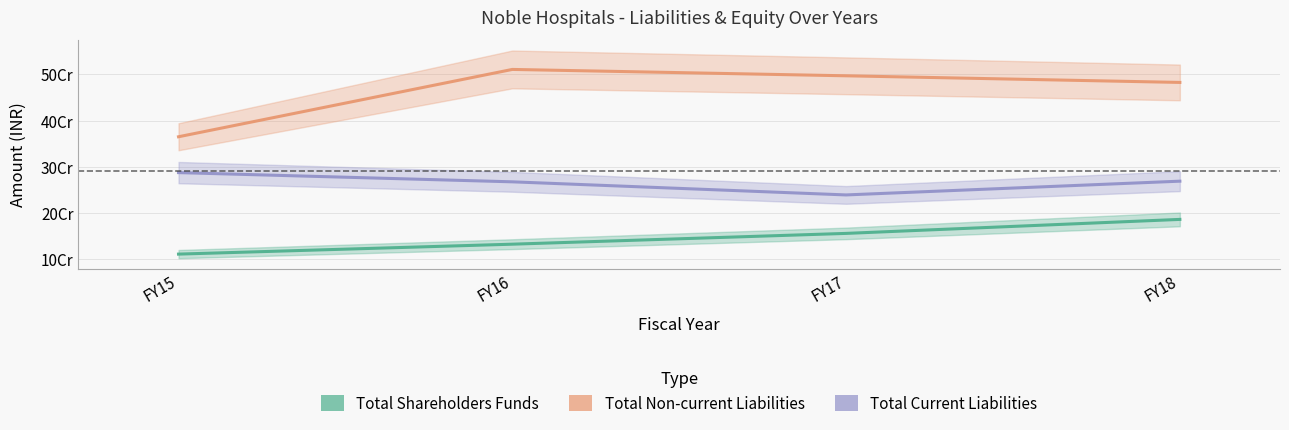

Is it true that Total Shareholders Funds equals 273729551.9 at FY17?

False